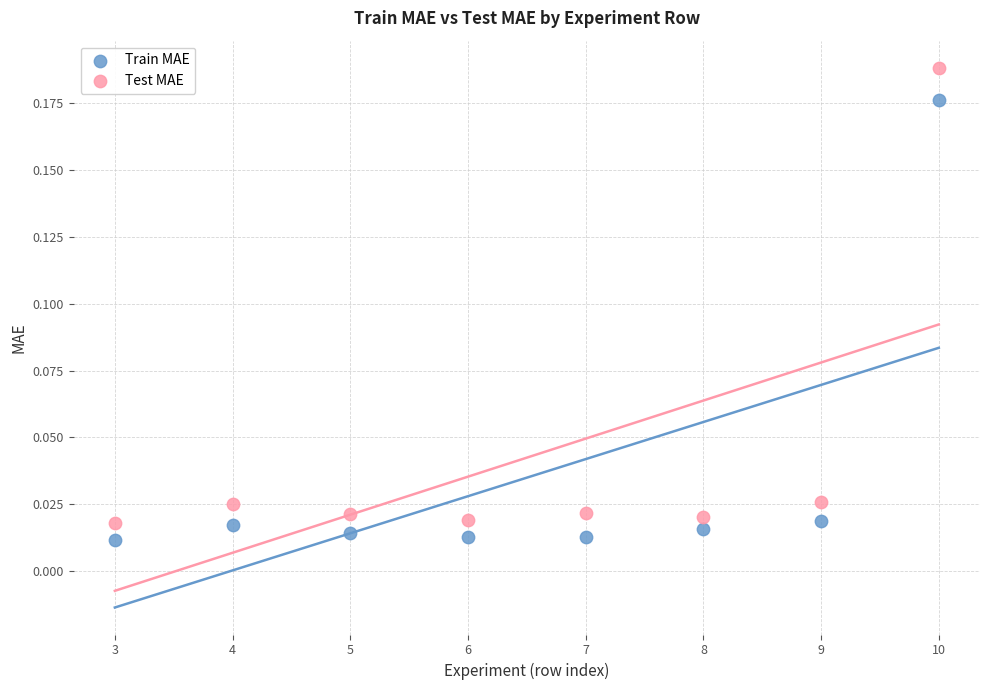

Which series reaches the minimum Y coordinate?

Train MAE